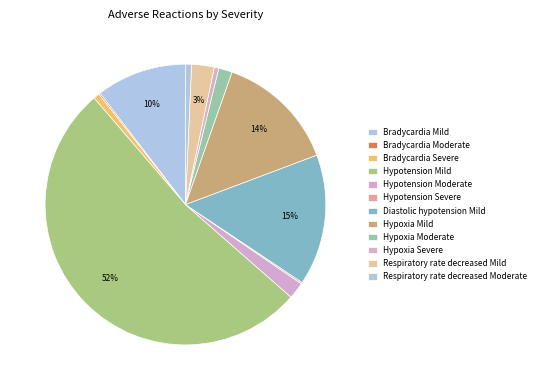

Which slice is the largest?

Hypotension Mild